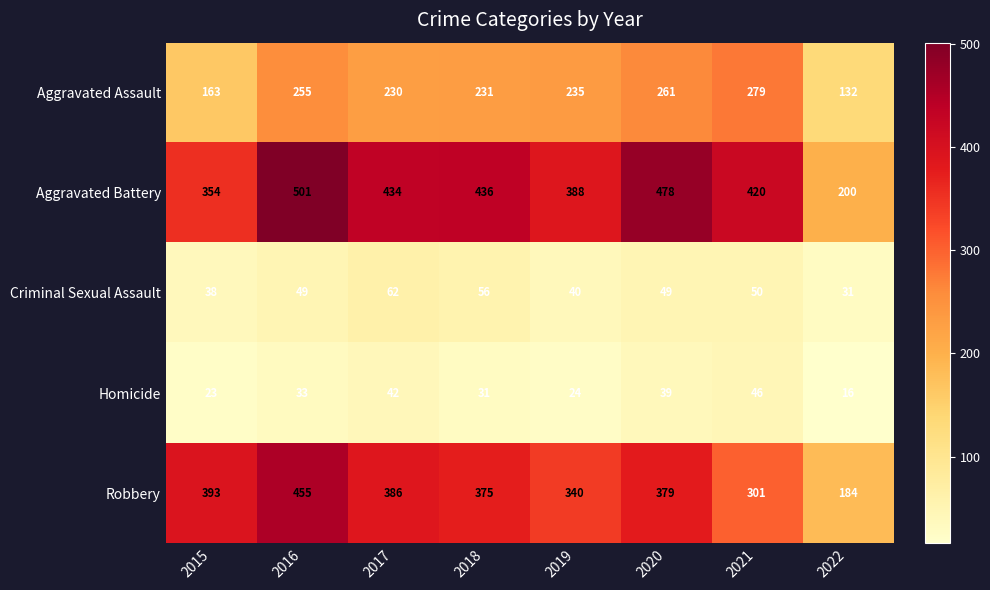

What is the spread (max minus min) of values at 2018?

405